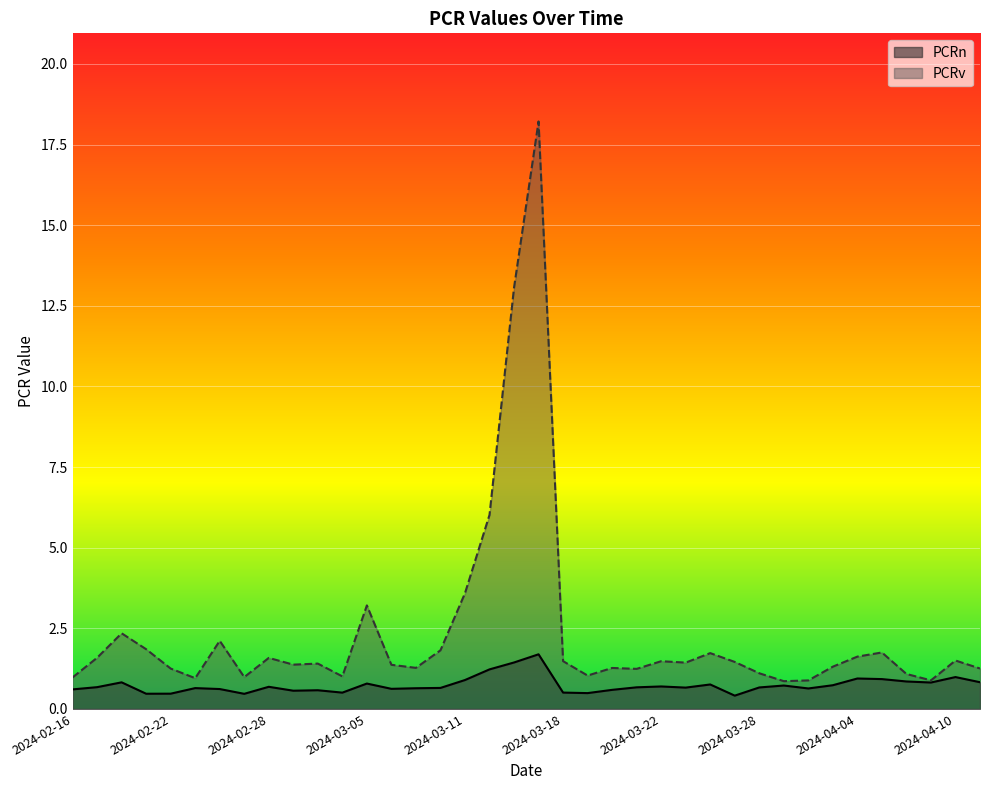

What is the average value of the PCRn series?

0.7